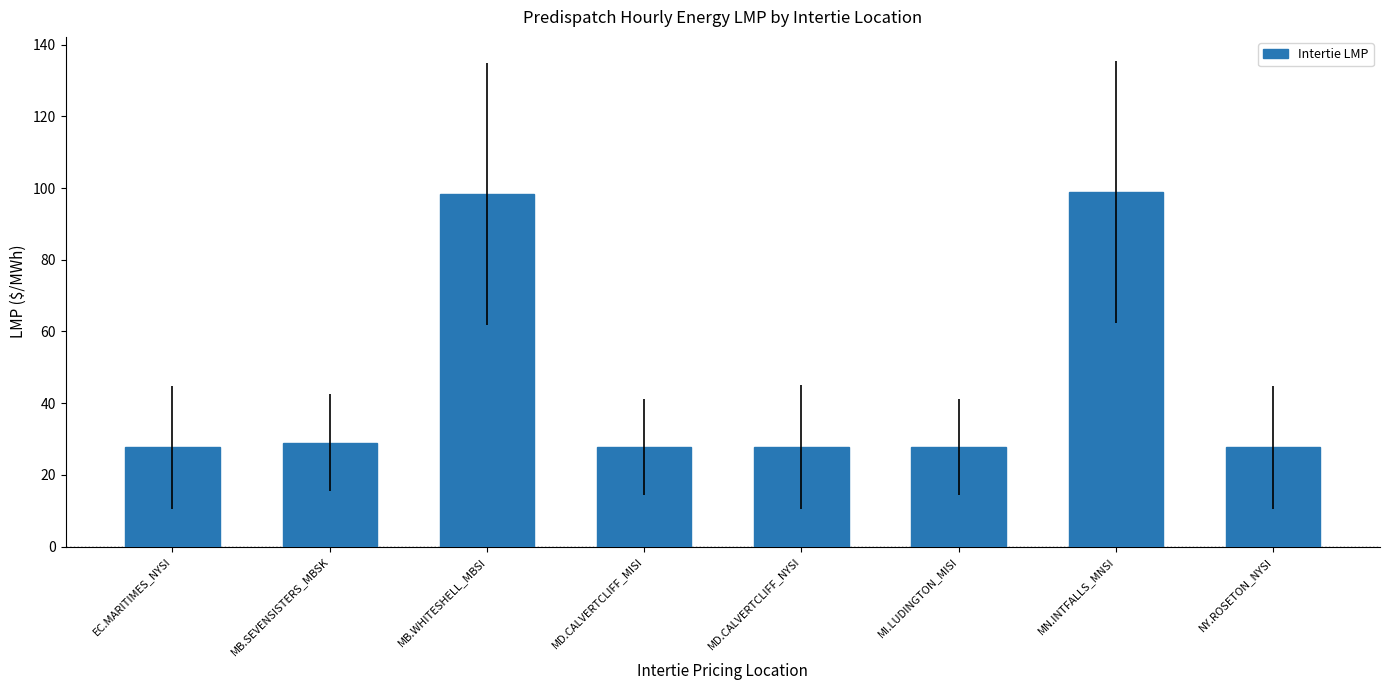

What is the sum of all values?

364.9